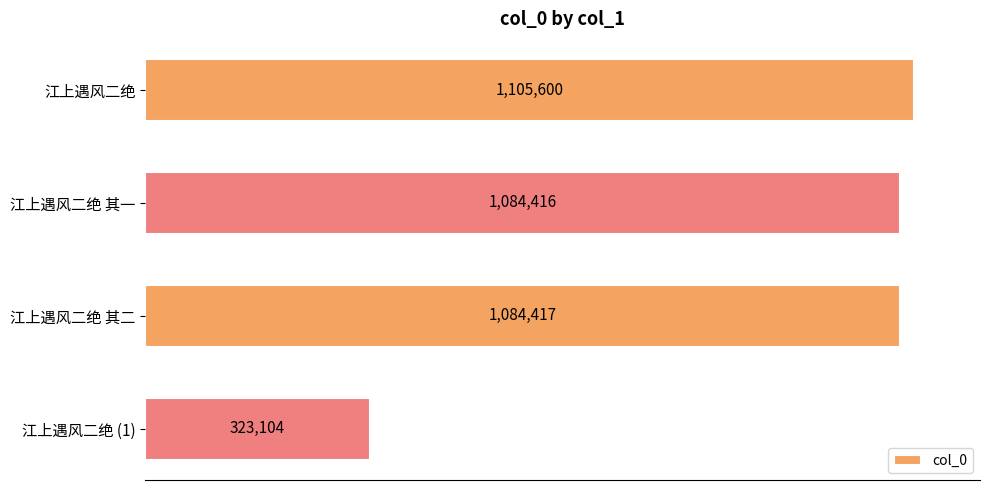

Rank the categories by value from lowest to highest.

江上遇风二绝 (1), 江上遇风二绝 其一, 江上遇风二绝 其二, 江上遇风二绝